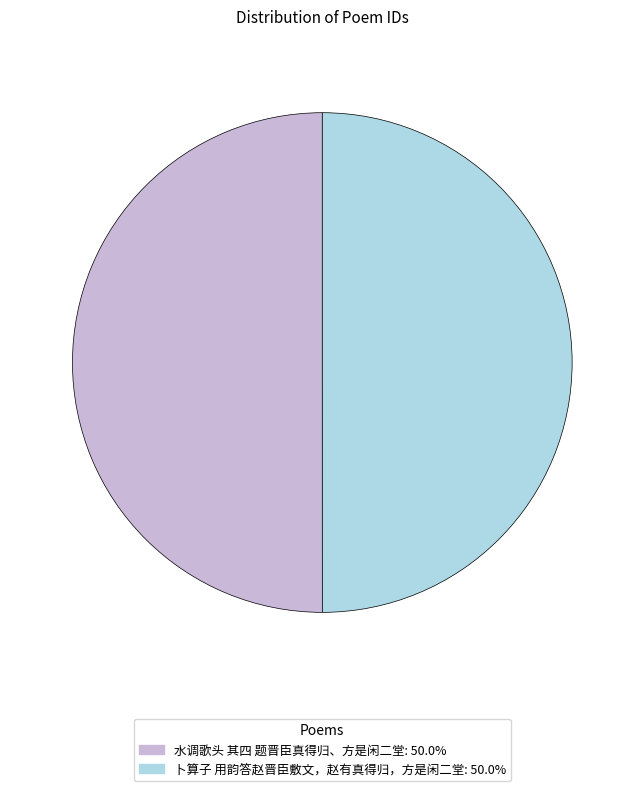

Approximately how many times larger is the value at 卜算子 用韵答赵晋臣敷文，赵有真得归，方是闲二堂 compared to 水调歌头 其四 题晋臣真得归、方是闲二堂?

1.0